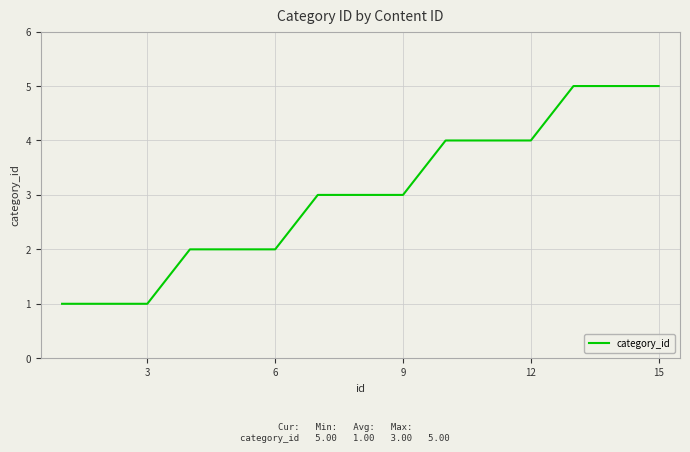

What is the difference between the maximum and minimum values?

4